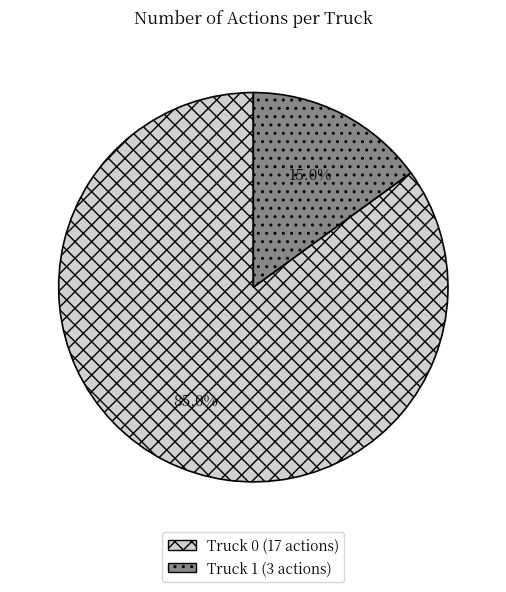

How many slices are in this pie chart?

2